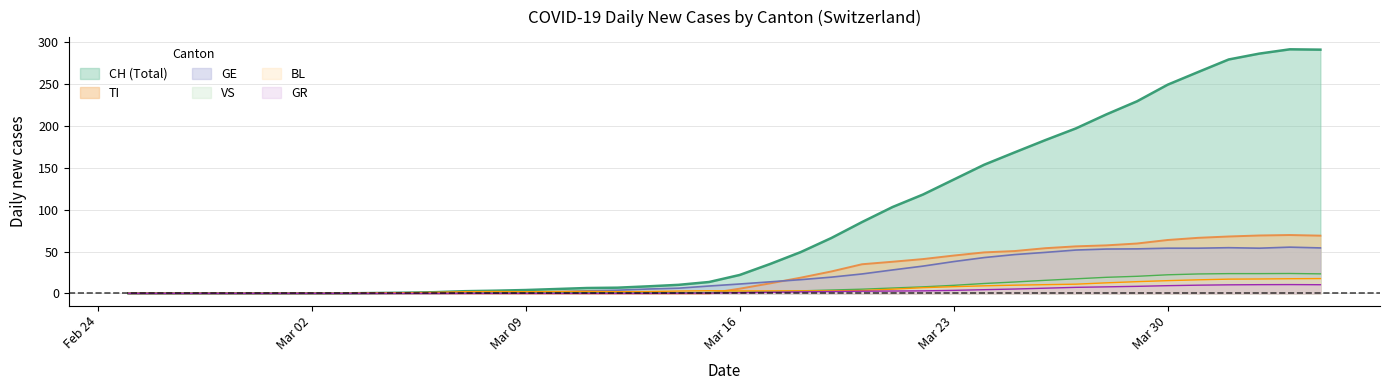

What is the greatest value displayed?

291.8